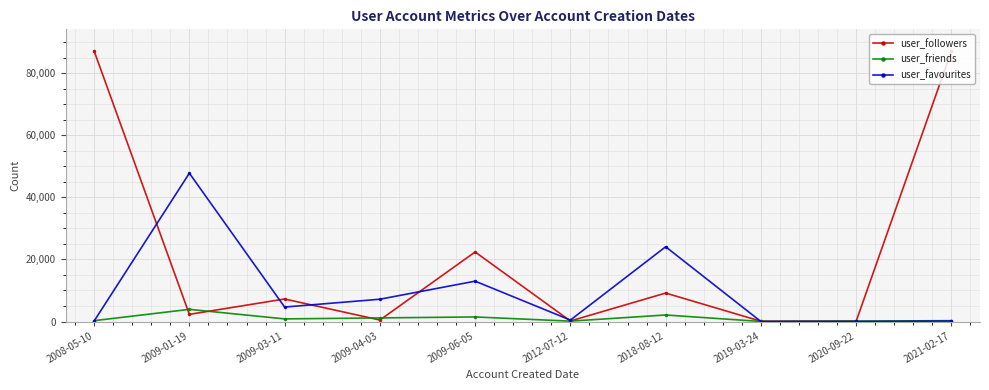

Is it true that user_favourites equals 22305 at 2009-06-05?

False